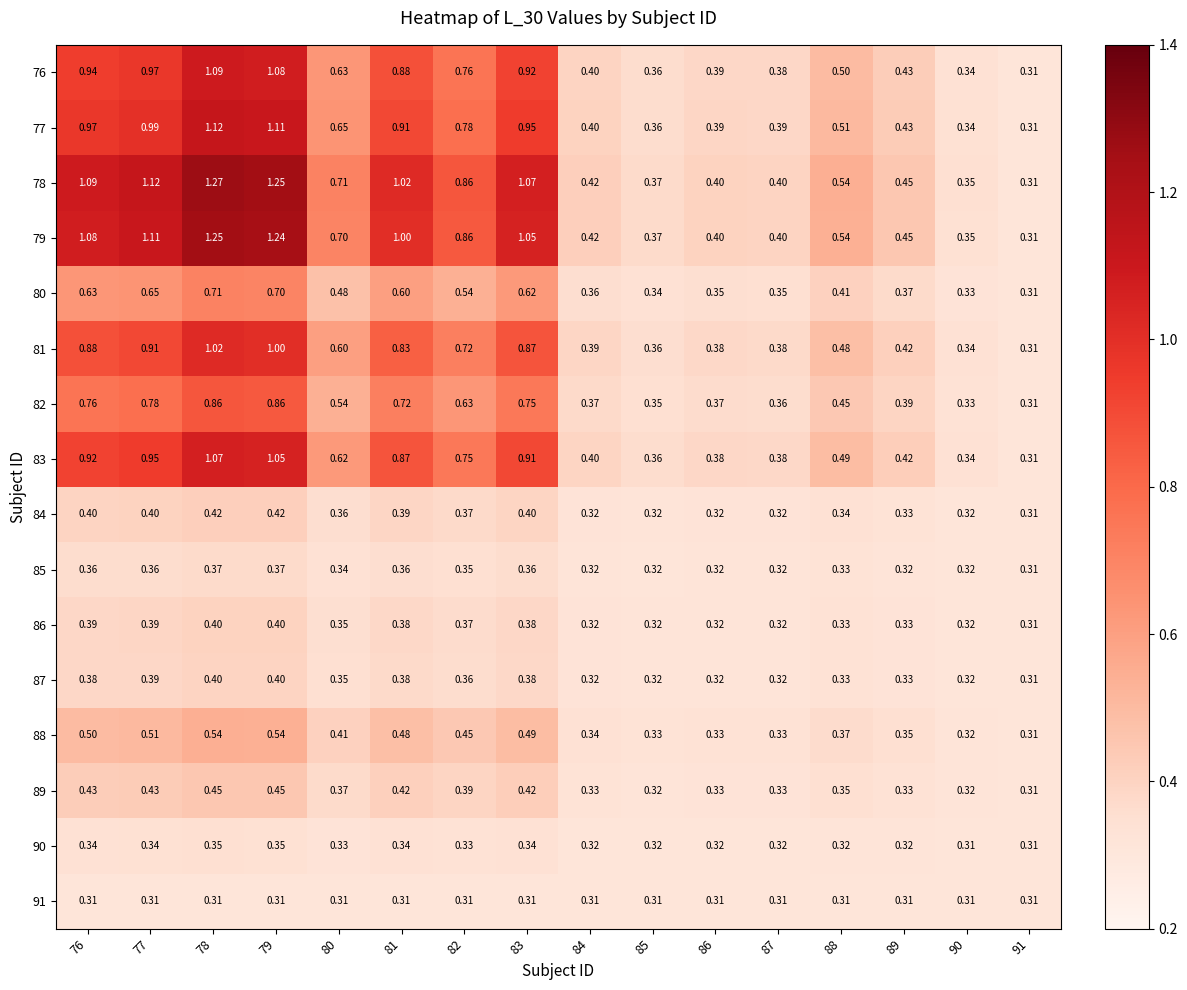

Is the value of 76 at 76 greater than the value of 82 at 79?

Yes